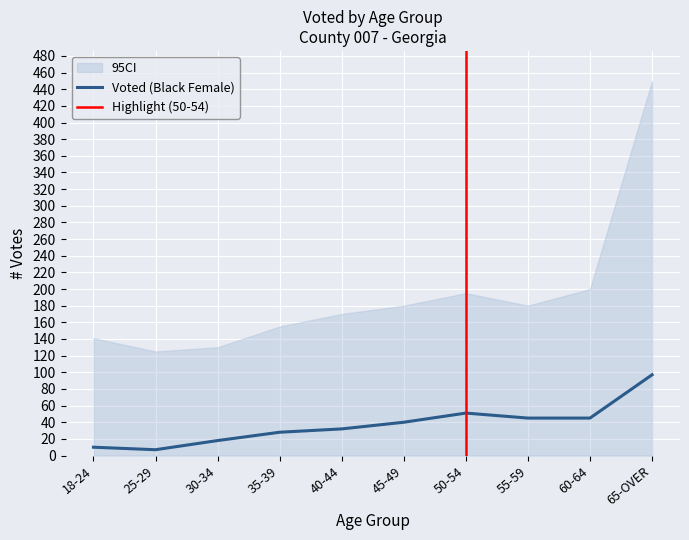

At which label is HISP-LT MALE Voted closest to 2?

25-29